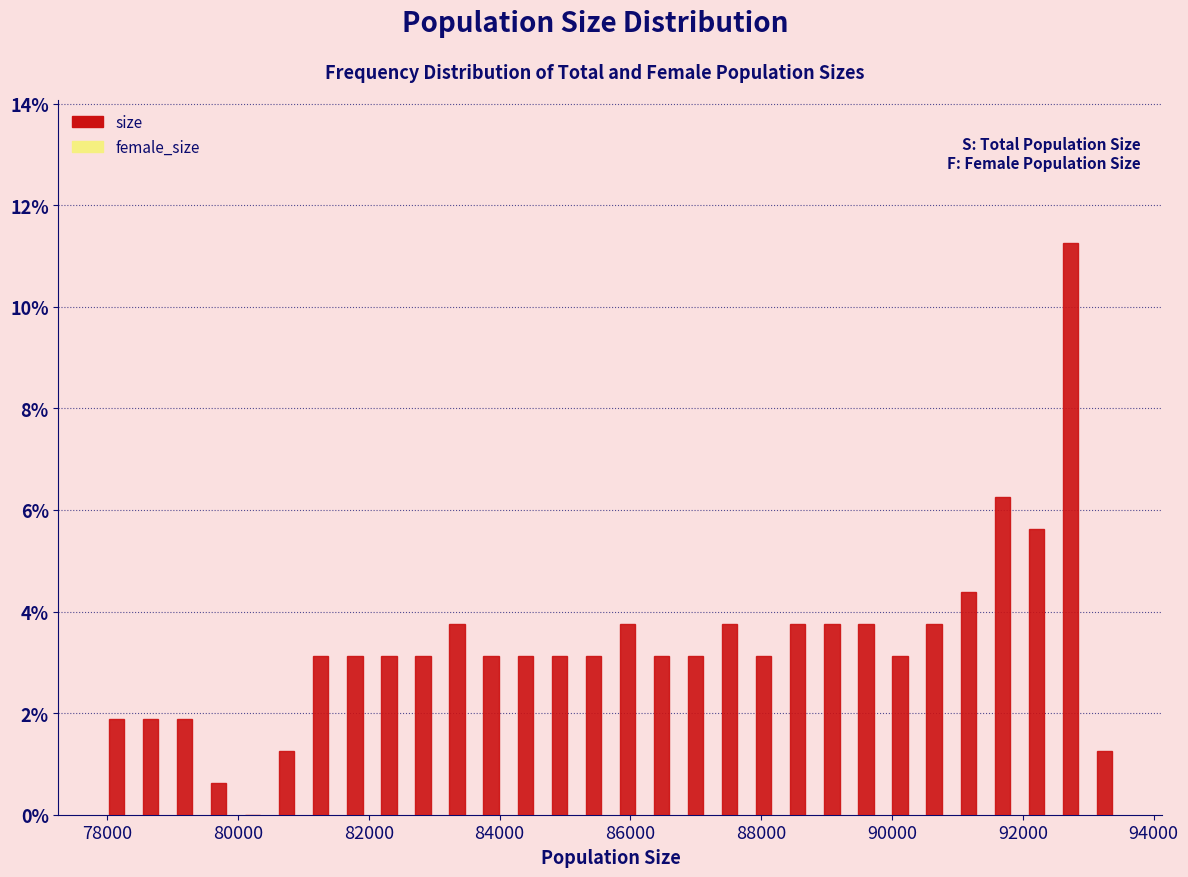

Around what value on the x-axis is the tallest bar? Give the approximate position of its centre, as read against the axis.

92800